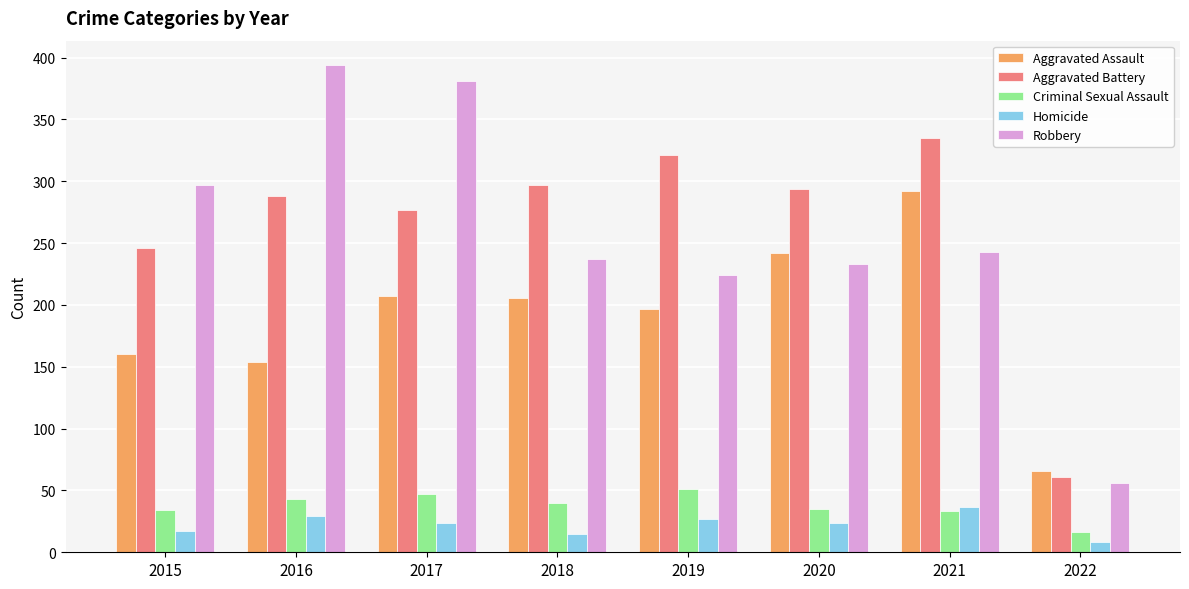

Which series has the largest total across all categories?

Aggravated Battery